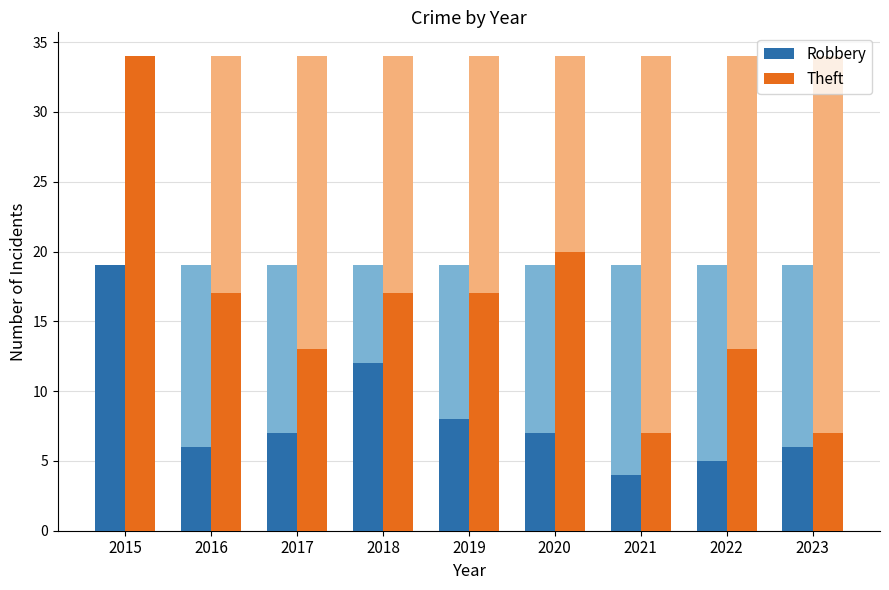

At how many categories does at least one series exceed 17?

2